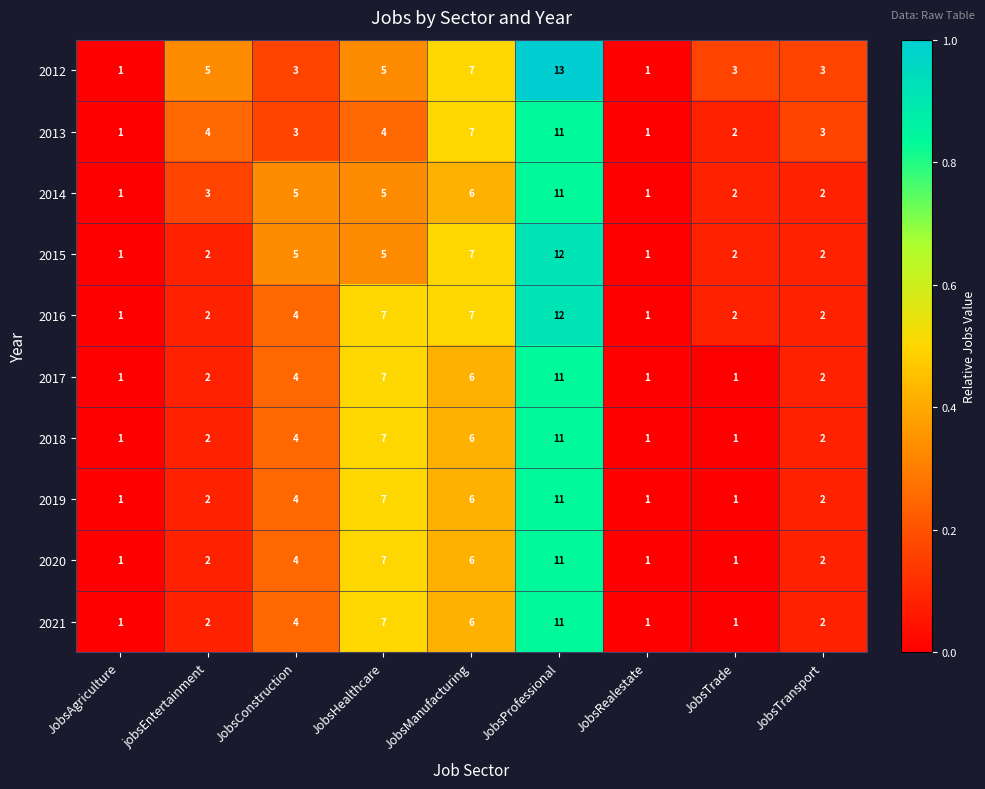

What is the total value across all series at JobsHealthcare?

61